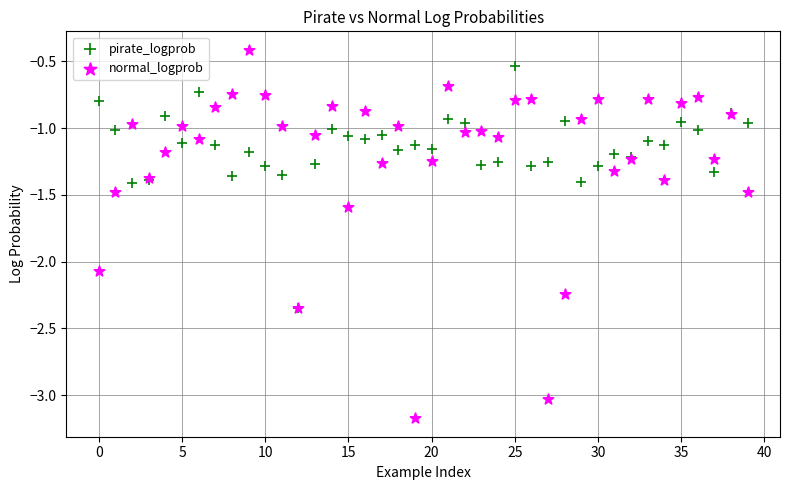

Which series contains the lowest Y value?

normal_logprob